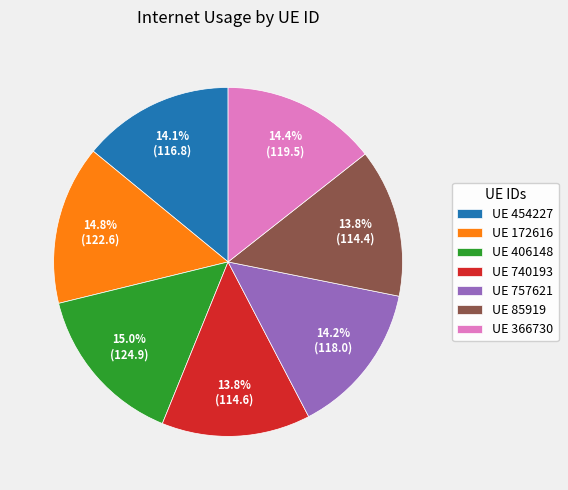

Does UE 85919 represent more than half of the total?

No